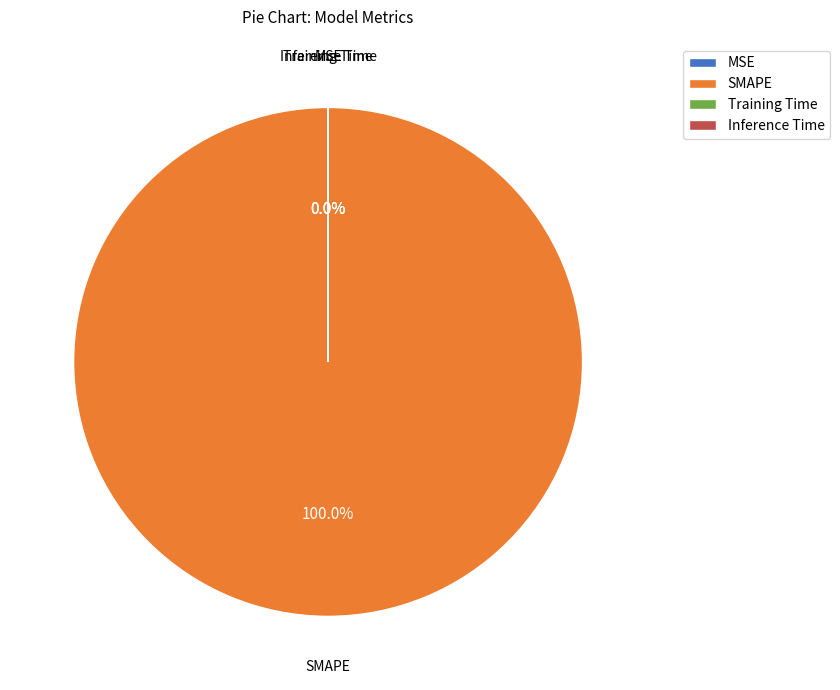

Is SMAPE the majority of the pie?

Yes